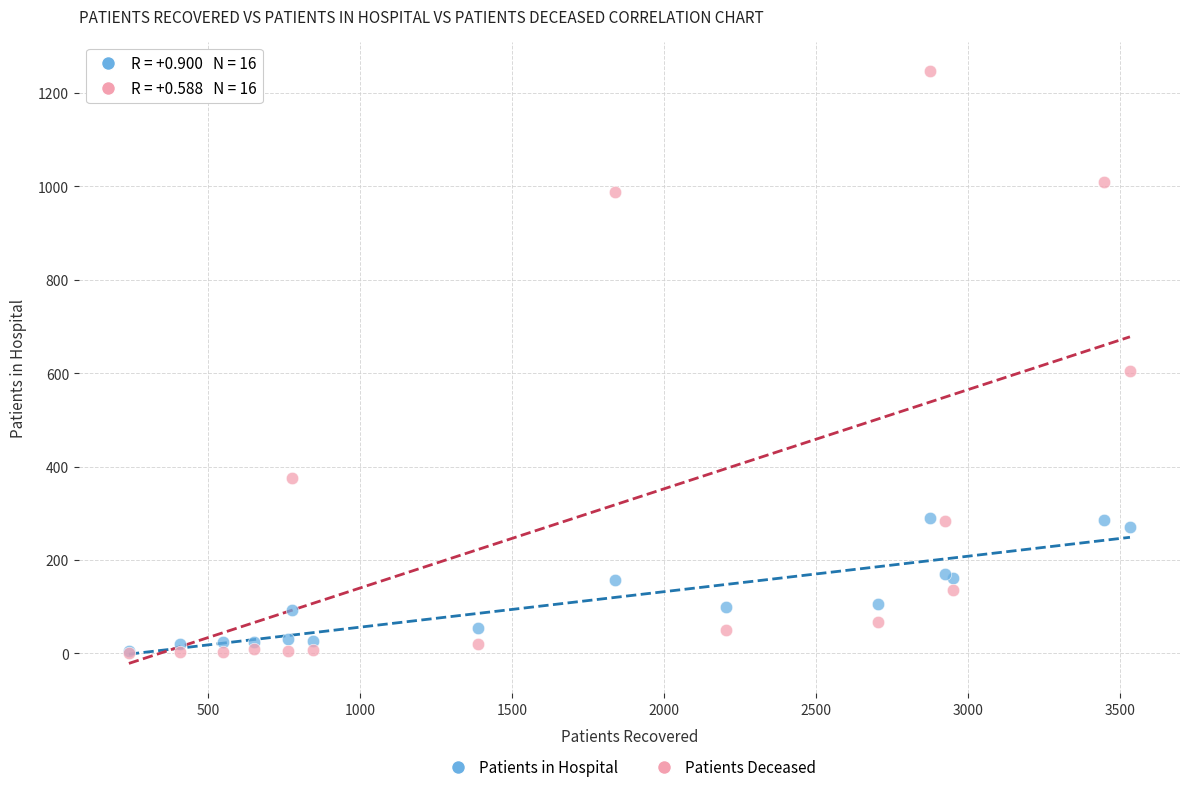

Across all series, what Y value is closest to 623?

605